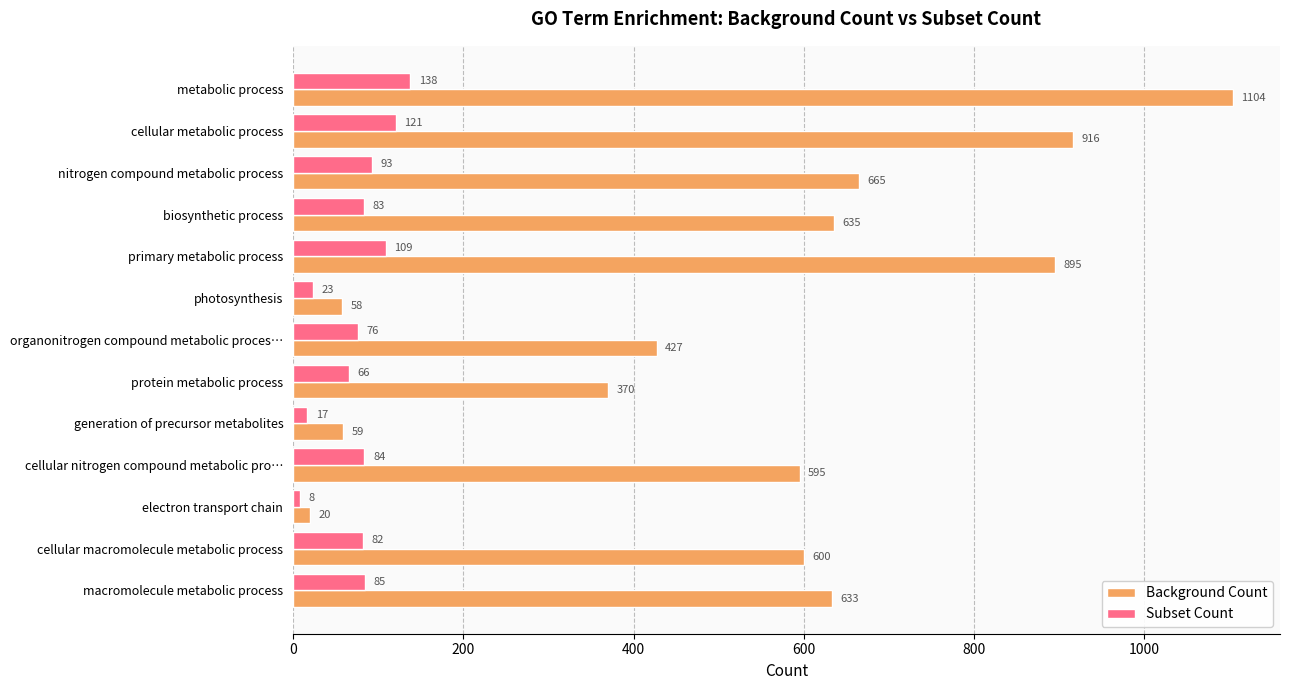

Rank the categories by Background Count value from lowest to highest.

electron transport chain, photosynthesis, generation of precursor metabolites, protein metabolic process, organonitrogen compound metabolic proces…, cellular nitrogen compound metabolic pro…, cellular macromolecule metabolic process, macromolecule metabolic process, biosynthetic process, nitrogen compound metabolic process, primary metabolic process, cellular metabolic process, metabolic process